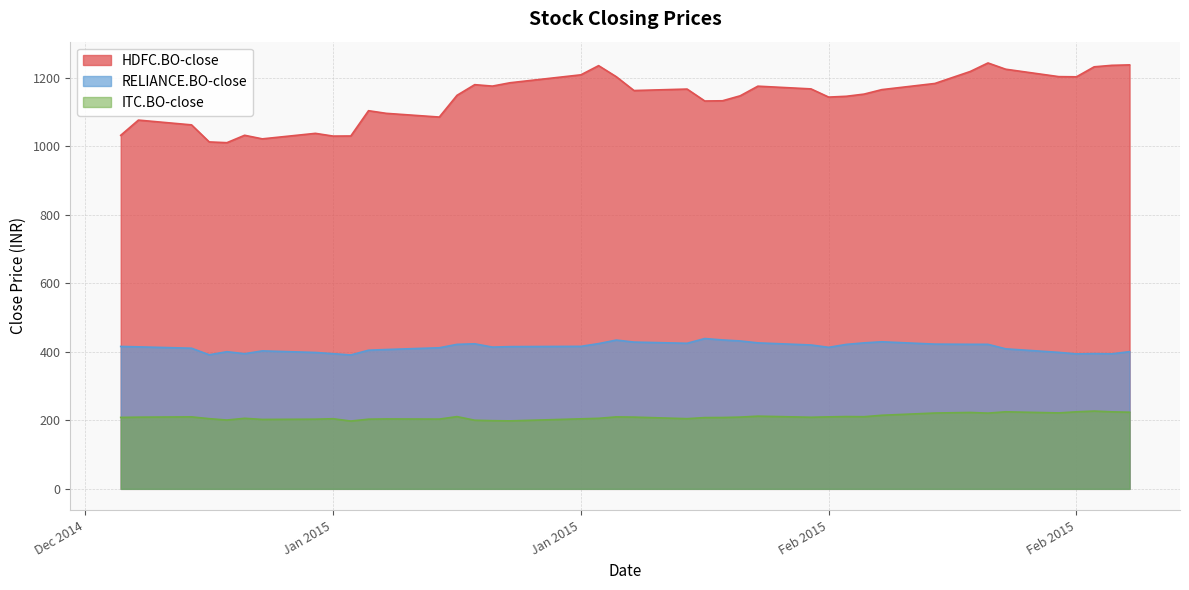

How many distinct data groups are displayed?

3